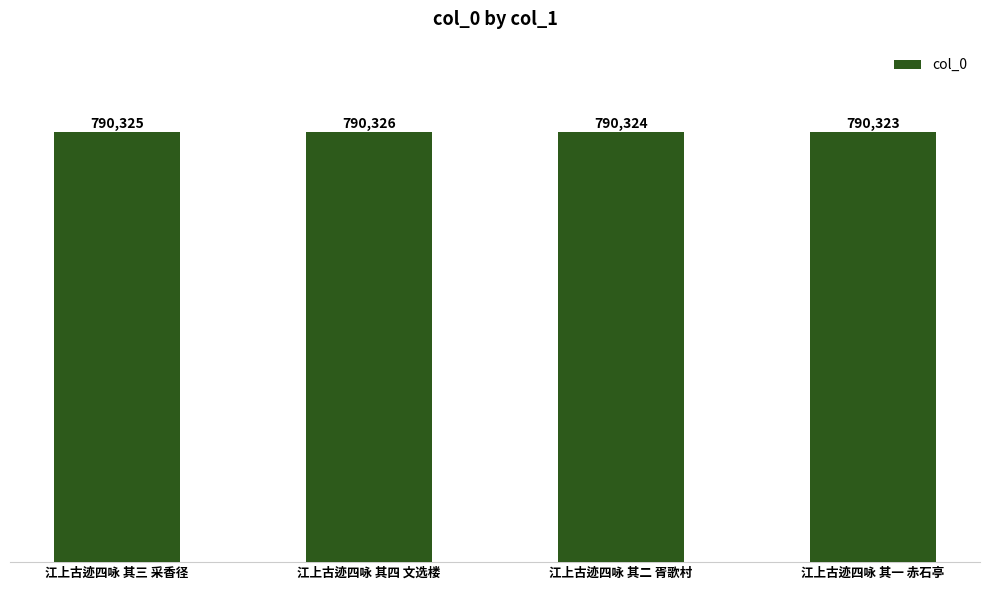

What is the smallest value displayed?

790323